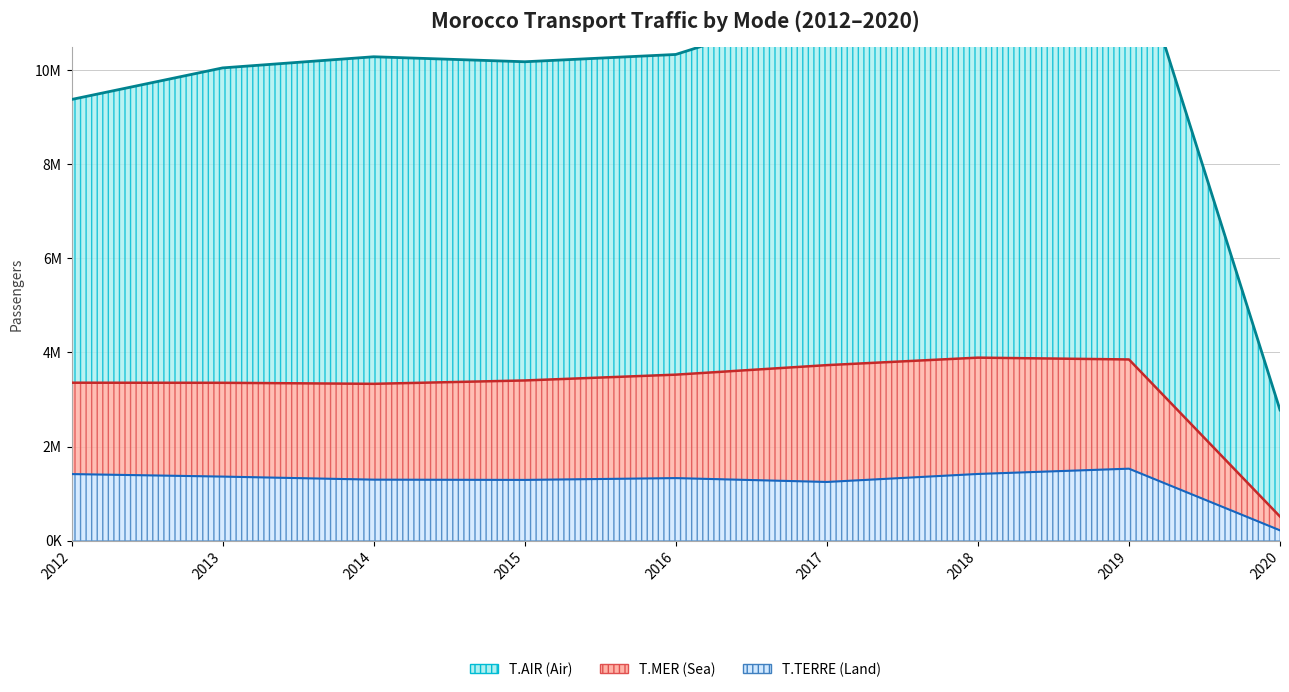

True or false: T.AIR and T.MER intersect in this chart.

False